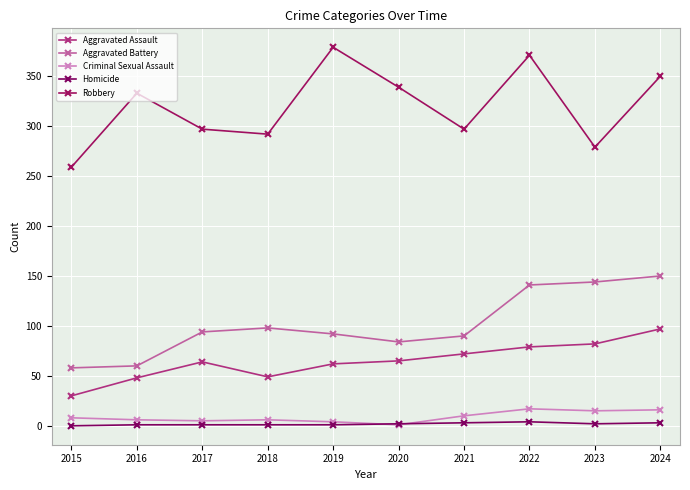

Reading right to left, transcribe all the data shown in this chart.

Aggravated Assault: 2024=97	2023=82	2022=79	2021=72	2020=65	2019=62	2018=49	2017=64	2016=48	2015=30
Aggravated Battery: 2024=150	2023=144	2022=141	2021=90	2020=84	2019=92	2018=98	2017=94	2016=60	2015=58
Criminal Sexual Assault: 2024=16	2023=15	2022=17	2021=10	2020=1	2019=4	2018=6	2017=5	2016=6	2015=8
Homicide: 2024=3	2023=2	2022=4	2021=3	2020=2	2019=1	2018=1	2017=1	2016=1	2015=0
Robbery: 2024=350	2023=279	2022=371	2021=297	2020=339	2019=379	2018=292	2017=297	2016=333	2015=259